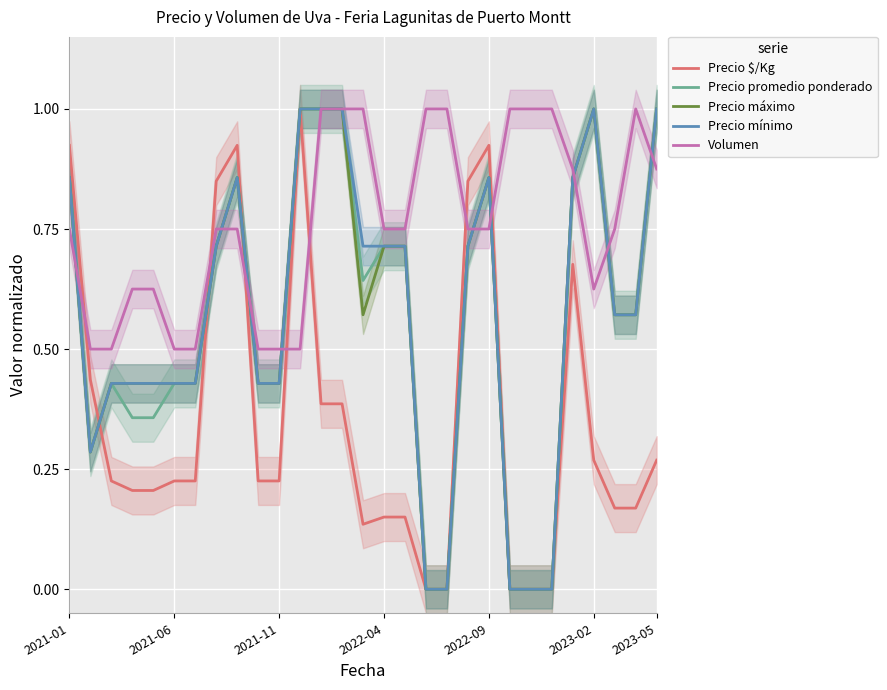

The value of Precio mínimo at 12 is 1.0. True or false?

True